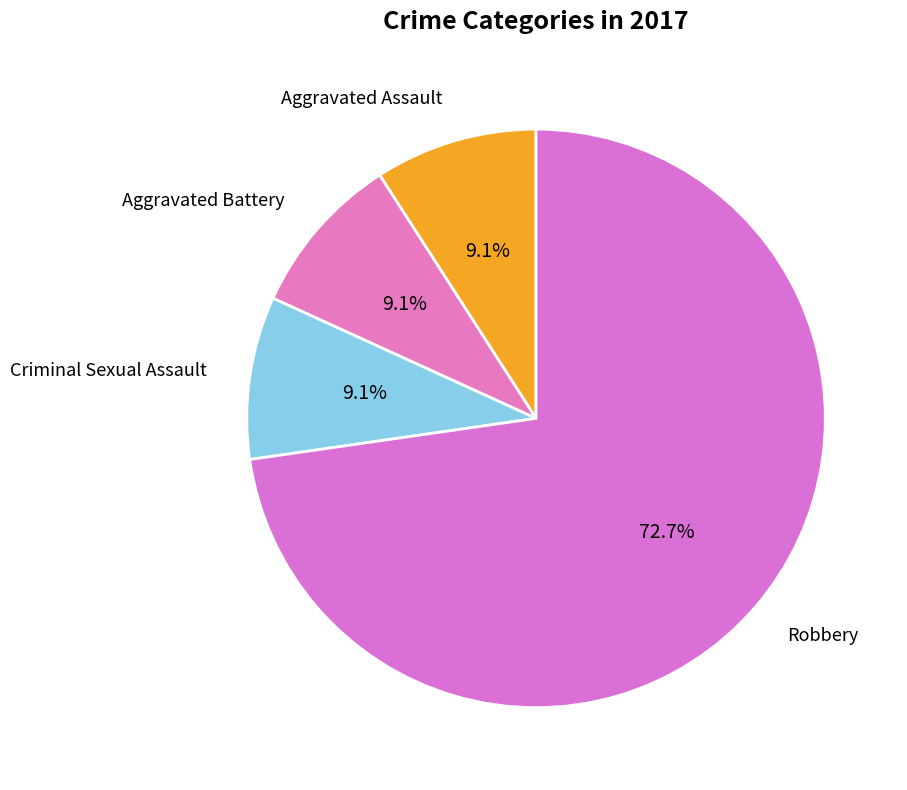

Which has a higher value, Aggravated Assault or Robbery?

Robbery